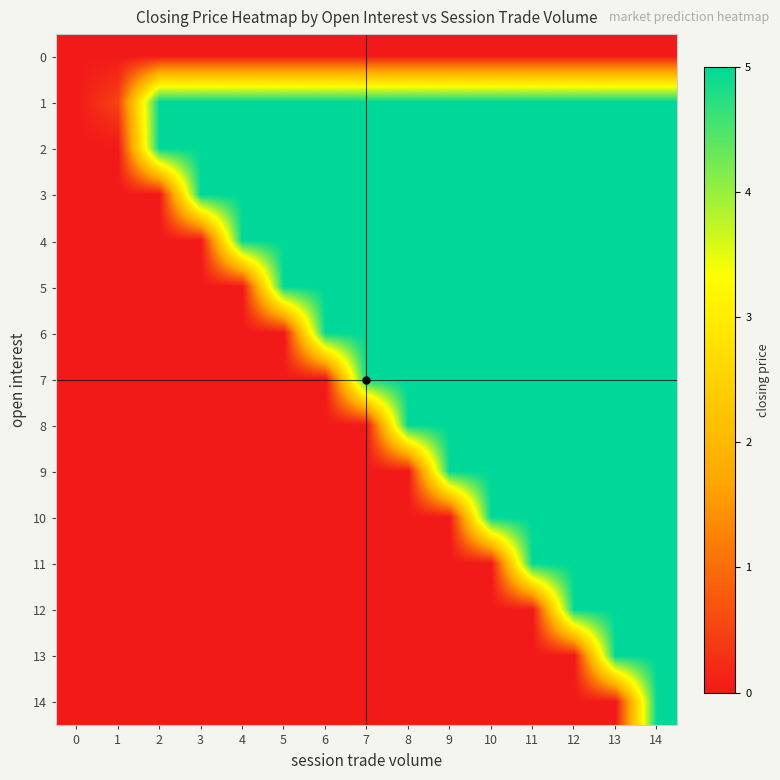

Which series has the largest range (max minus min)?

1